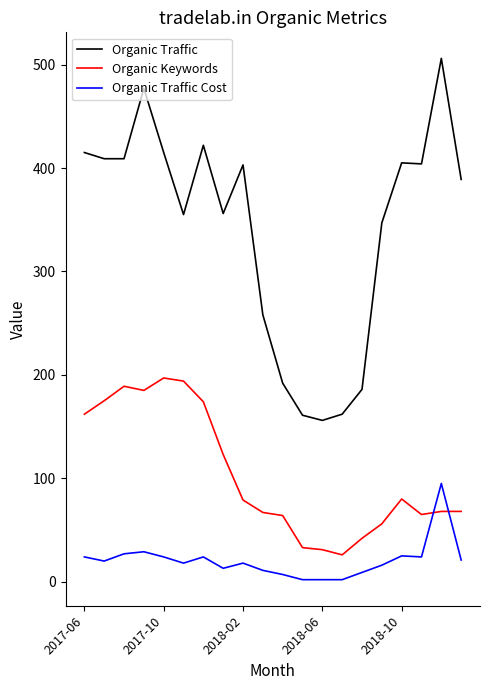

List the series in order of their peak value, lowest first.

Organic Traffic Cost, Organic Keywords, Organic Traffic